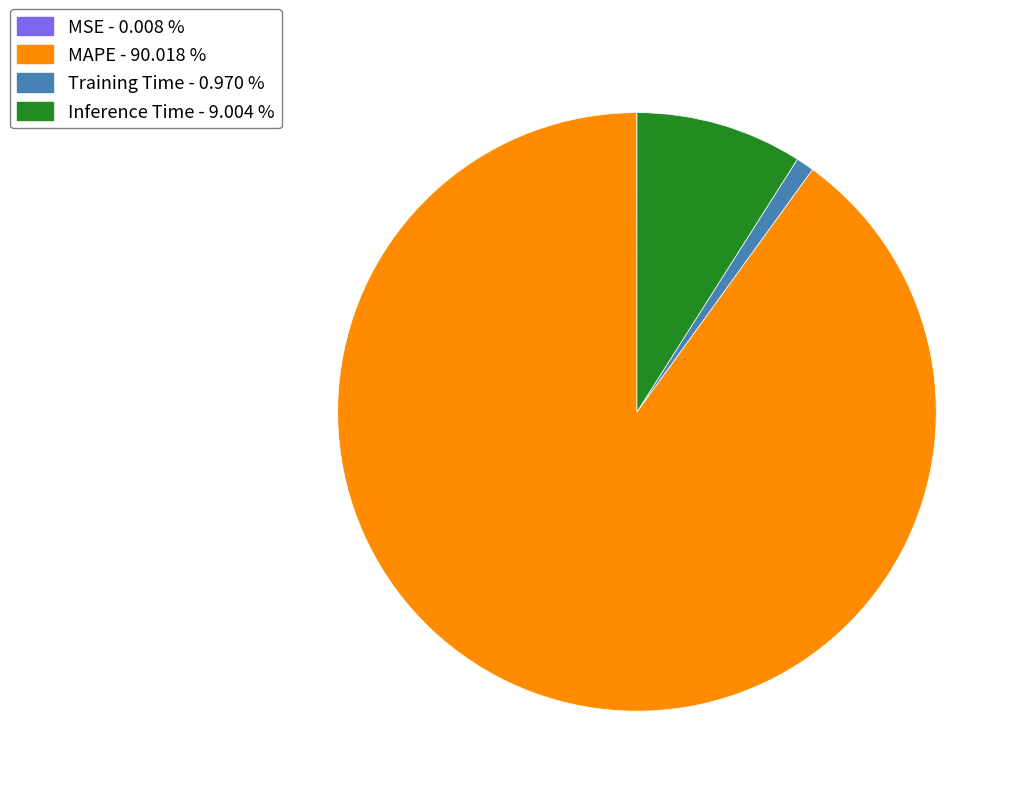

Is there a majority slice in this chart?

Yes